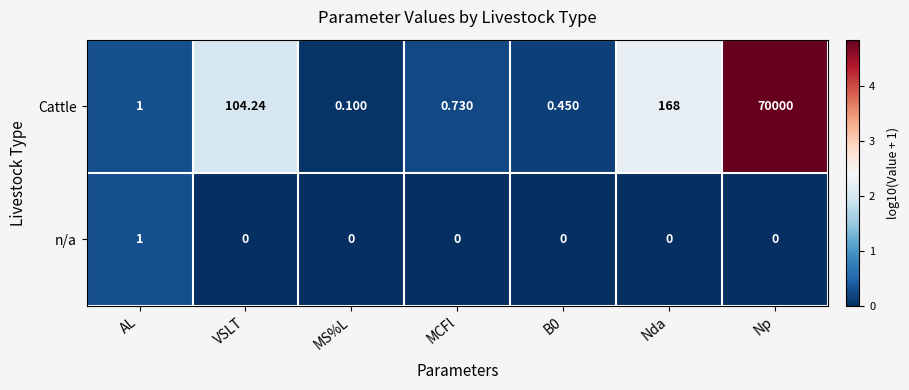

Where is Cattle nearest to the value 35000?

Nda